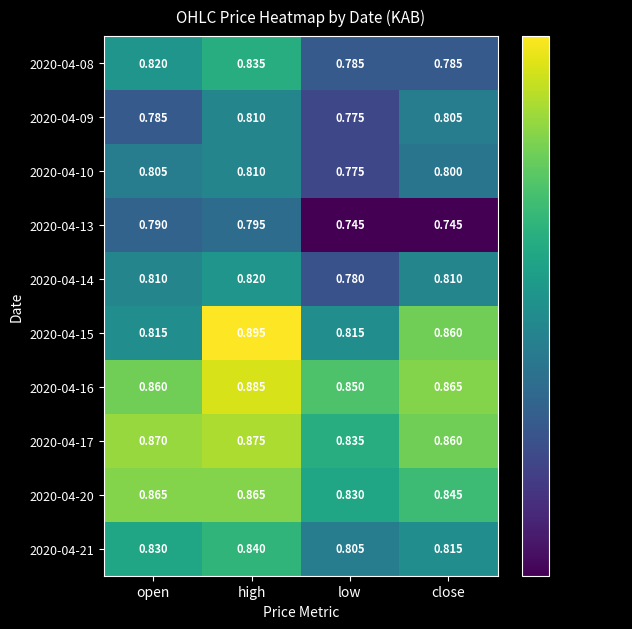

Which category has the highest value in the 2020-04-21 series?

high